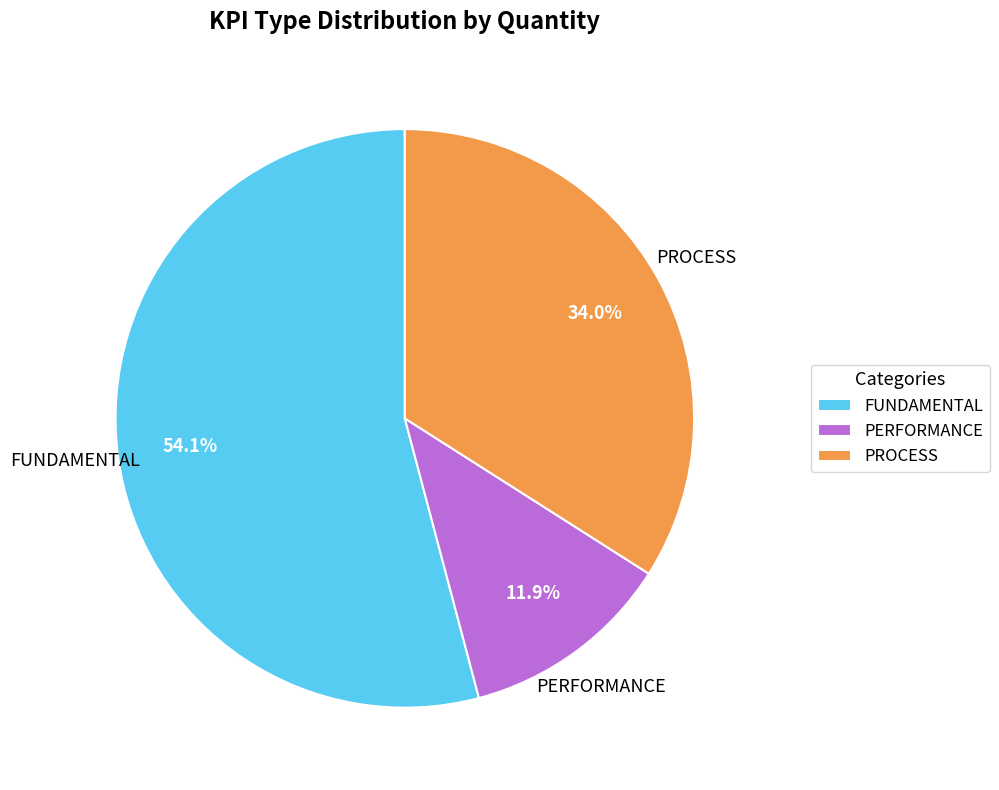

Do PROCESS and FUNDAMENTAL together represent more than half of the pie?

Yes